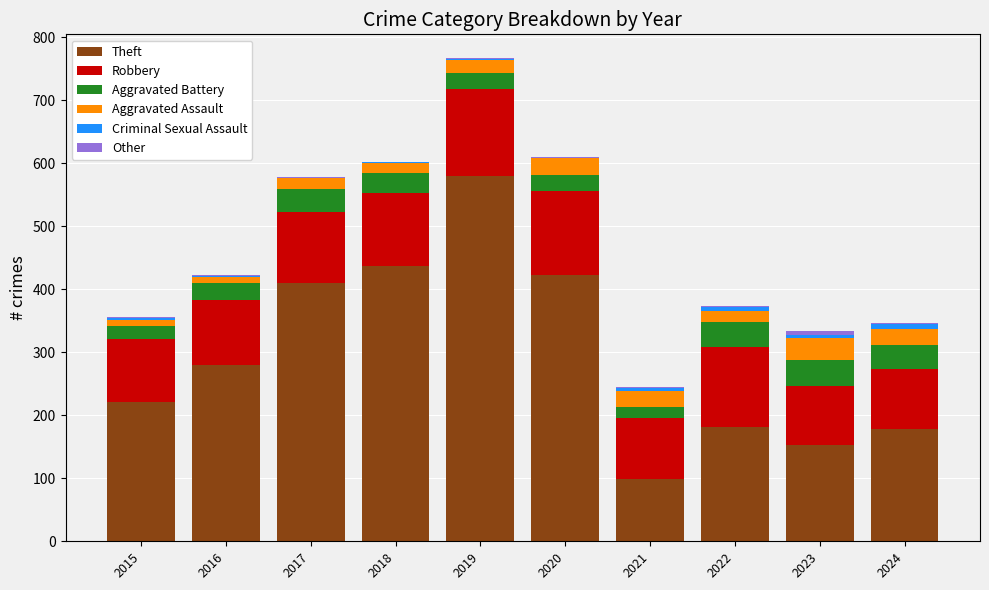

The value of Theft at 2024 is 178. True or false?

True